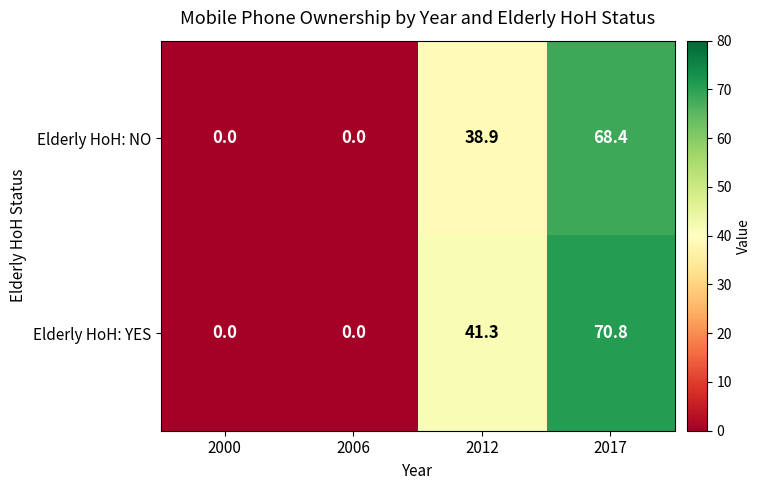

Rank the series at 2012 from lowest to highest value.

Elderly HoH: NO, Elderly HoH: YES